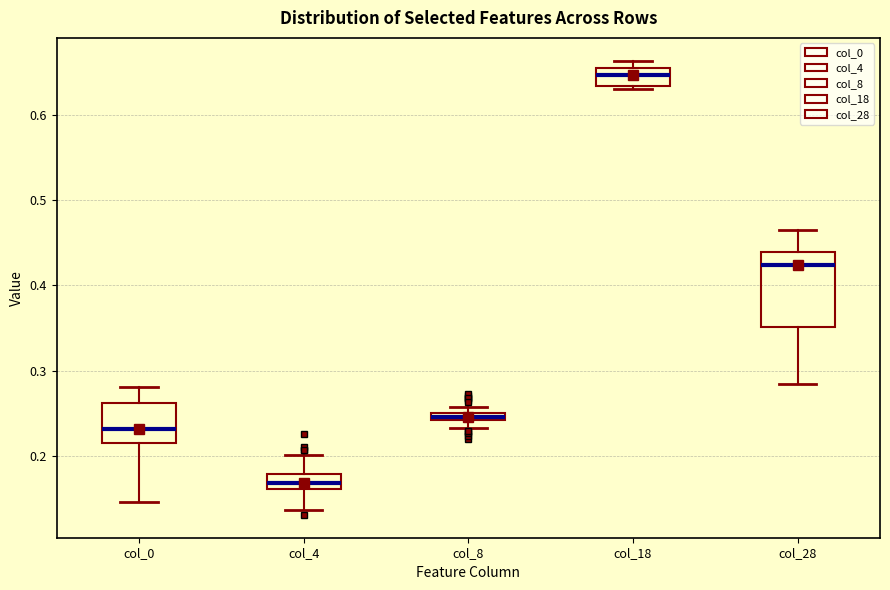

Where is the lower edge of the box for col_4 on the y-axis? The values are not printed on the chart, so give them approximately, as read against the axis.

0.16